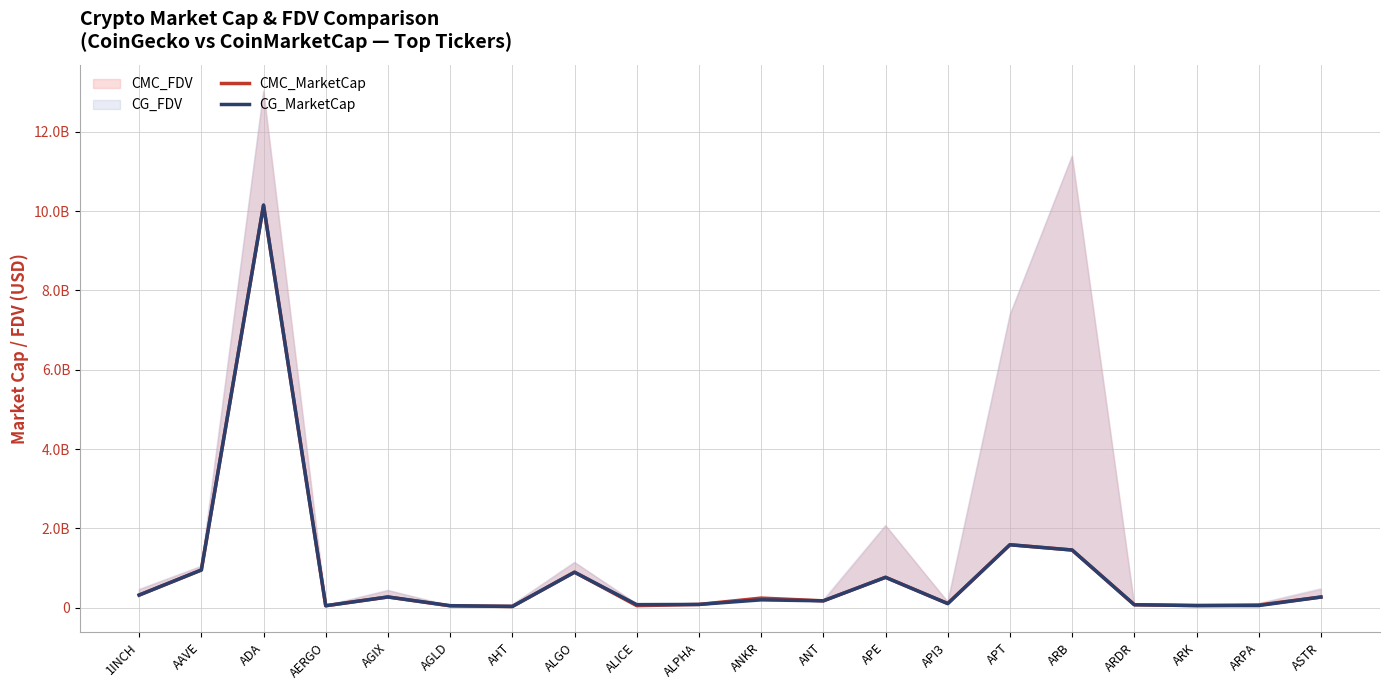

What is the difference between the highest and lowest values at AHT?

807599.0